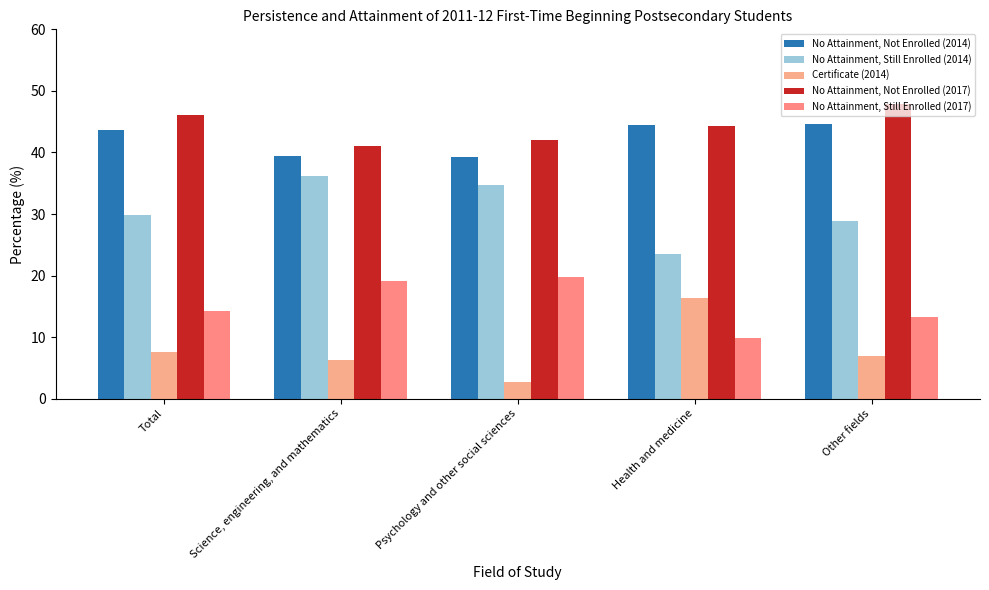

Rank the series at Health and medicine from lowest to highest value.

No Attainment, Still Enrolled (2017), Certificate (2014), No Attainment, Still Enrolled (2014), No Attainment, Not Enrolled (2017), No Attainment, Not Enrolled (2014)